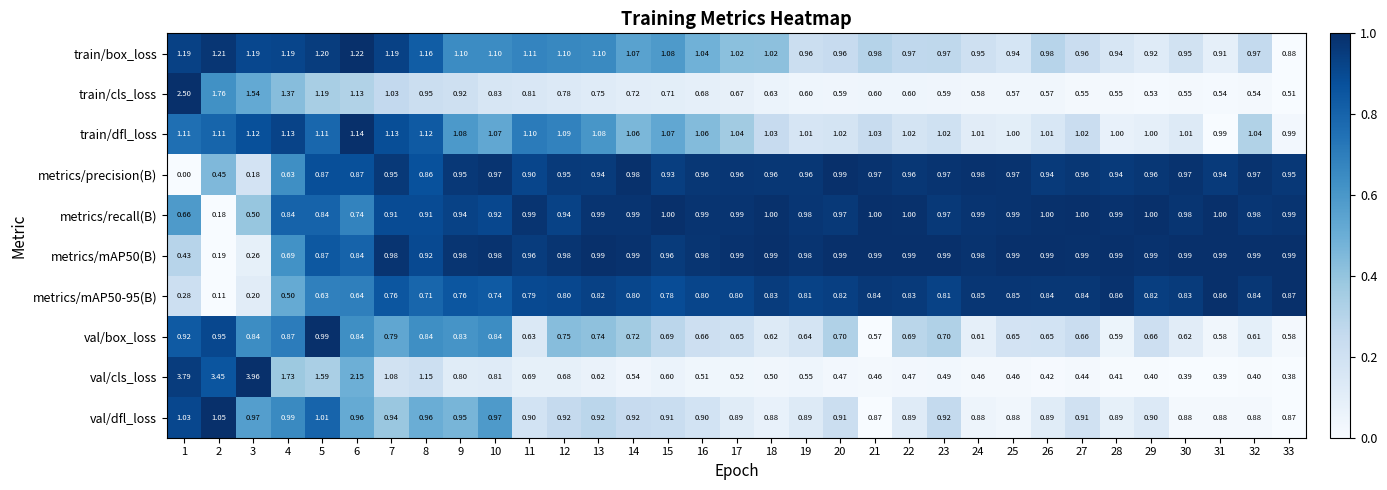

Which series has the largest total across all categories?

train/dfl_loss